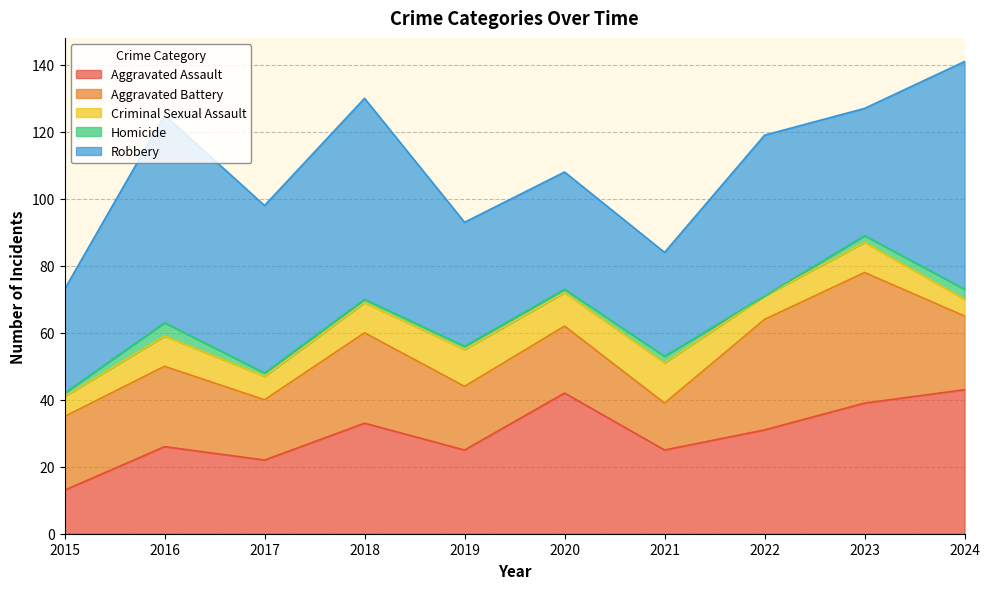

True or false: Aggravated Battery and Homicide cross at least once.

False